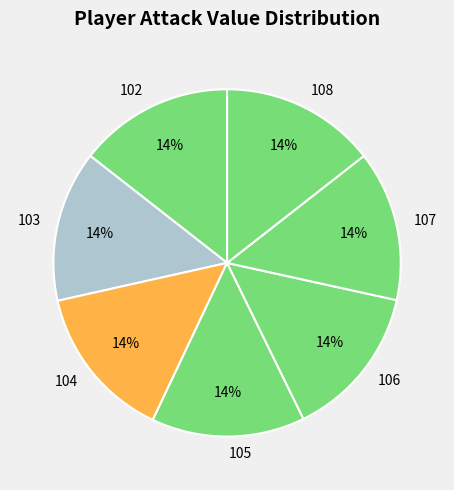

How many segments does this pie chart have?

7